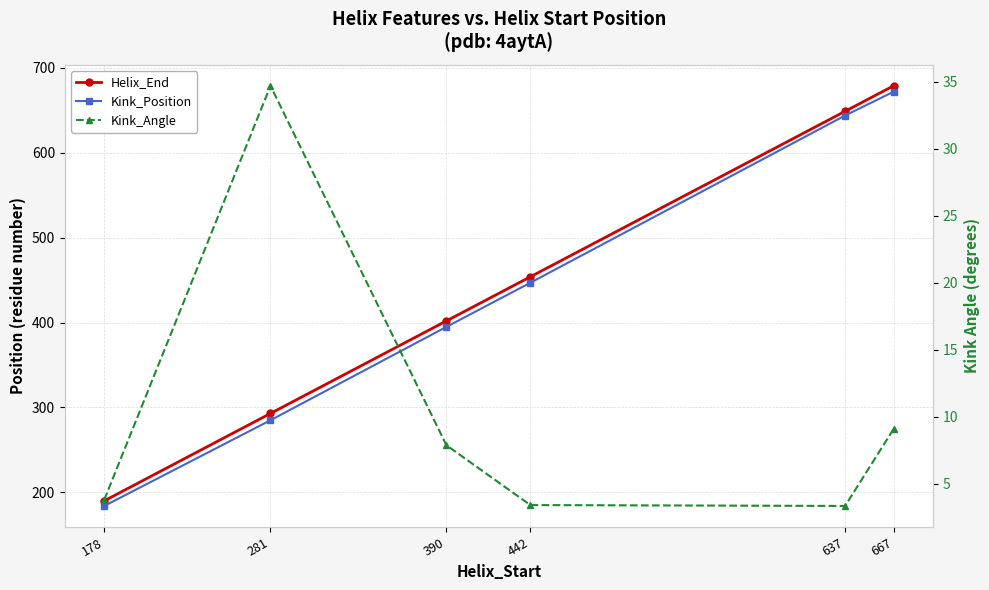

Which has a higher value, 667 or 390?

667